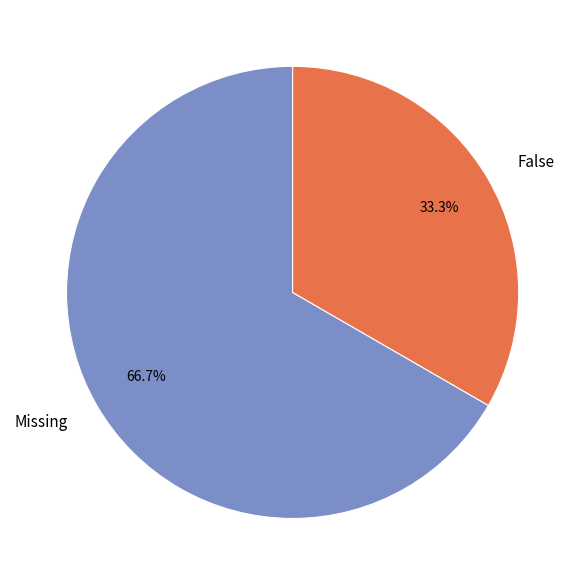

Rank the categories by value from lowest to highest.

False, Missing